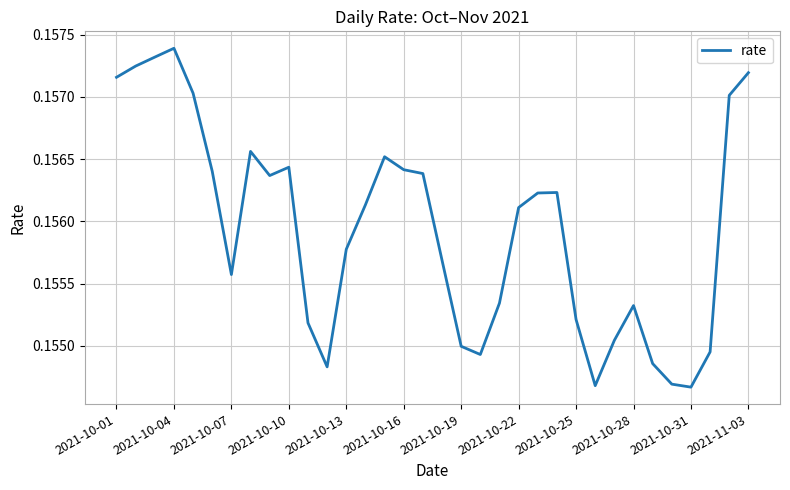

How many interior local peaks (higher than both neighbors) does the data have?

6